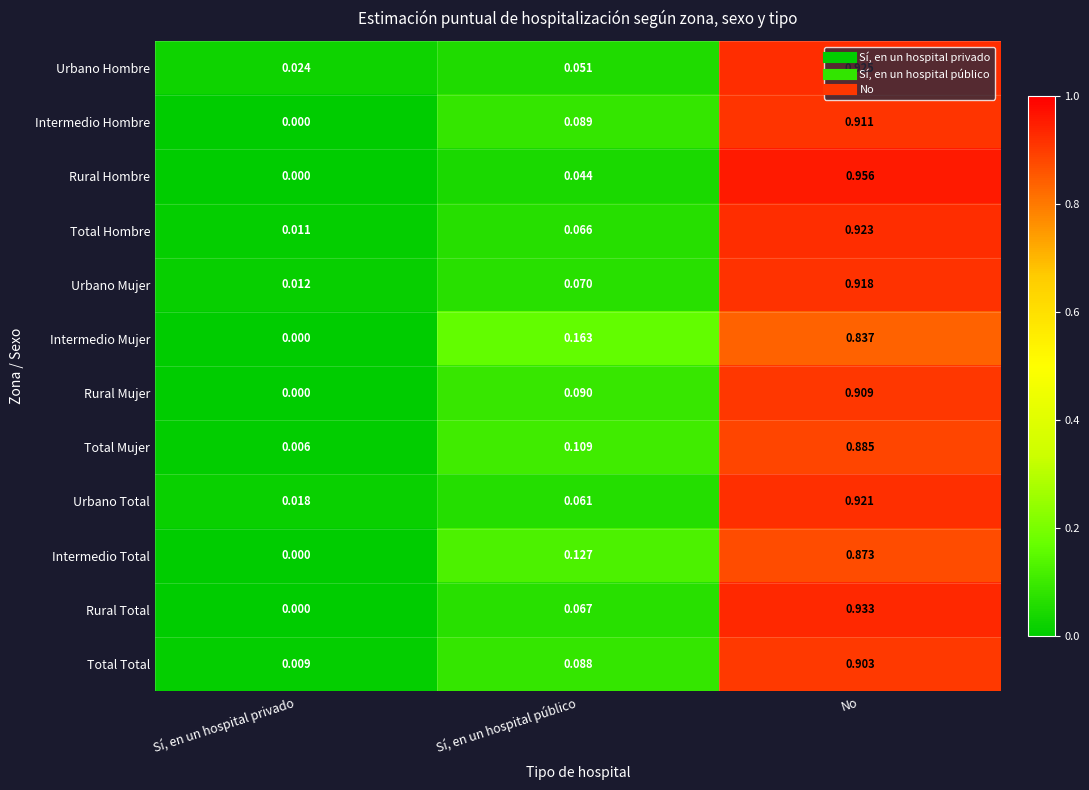

At No, list the series in order from largest to smallest.

Rural Hombre, Rural Total, Urbano Hombre, Total Hombre, Urbano Total, Urbano Mujer, Intermedio Hombre, Rural Mujer, Total Total, Total Mujer, Intermedio Total, Intermedio Mujer